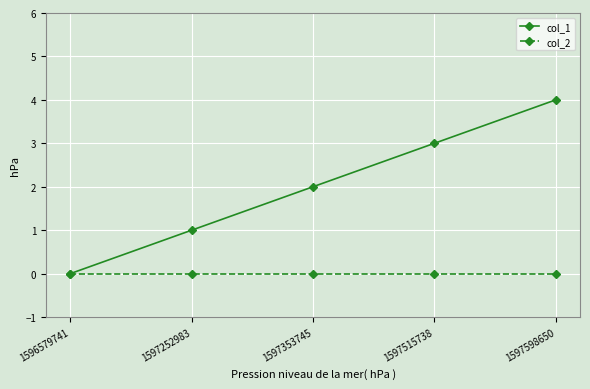

The col_1 series shows 2 at 1597353745. True or false?

True